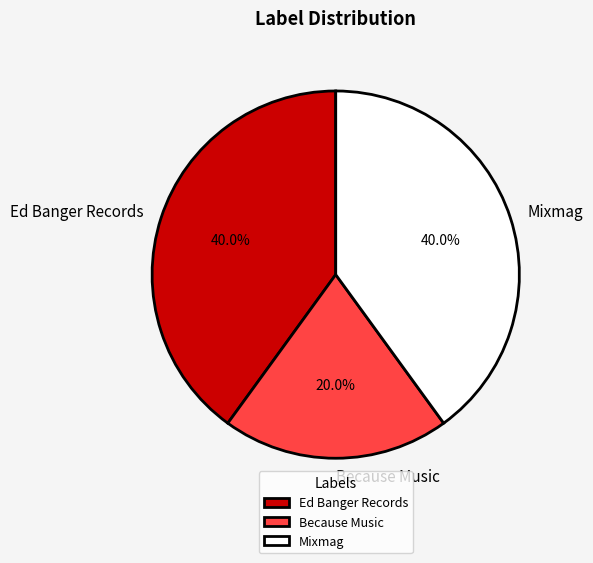

Is the sum of Because Music and Mixmag greater than half?

Yes